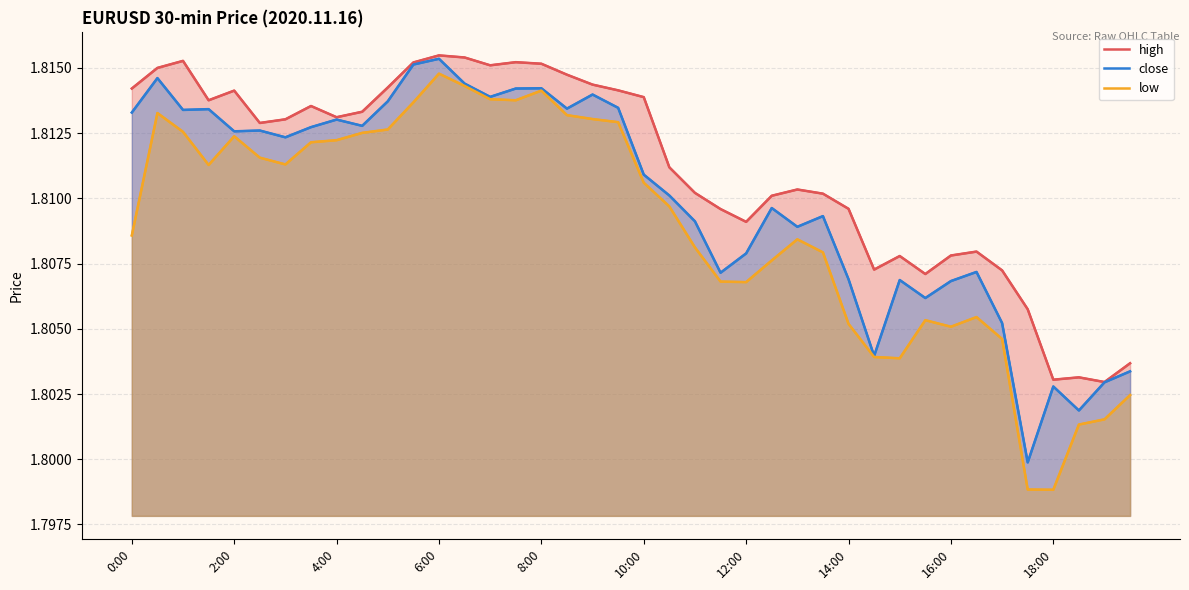

What is the sum of the close values at 19 and 16:00?

3.6